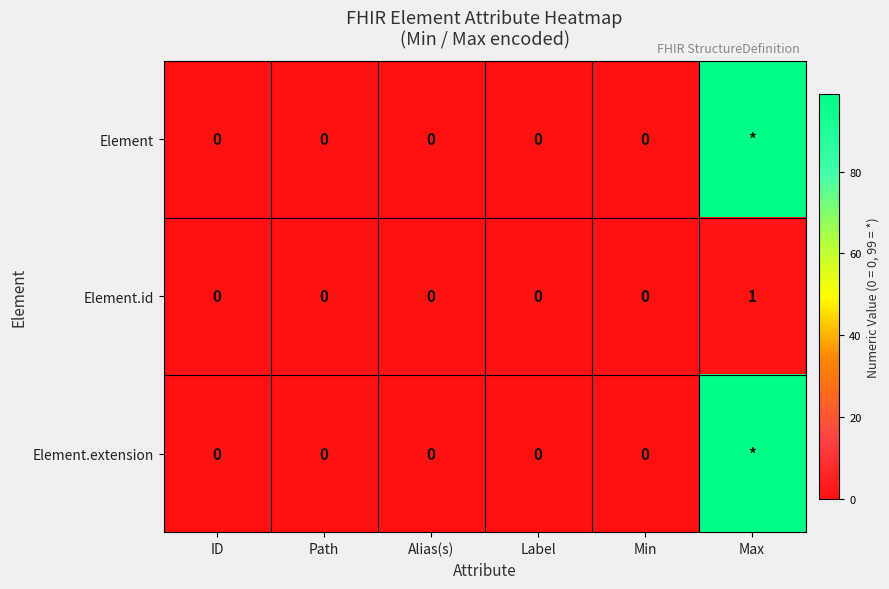

At which category does the chart reach its peak across all series?

Max